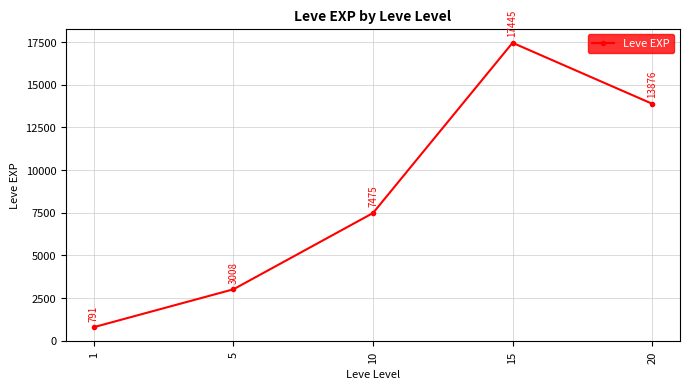

Where is the data nearest to the value 9118?

10